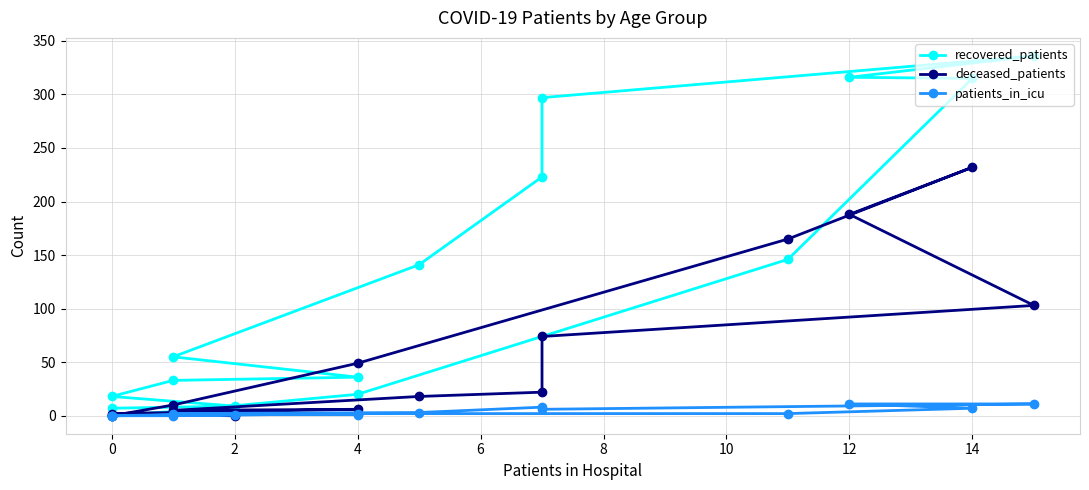

What are all the series names shown in the legend?

recovered_patients, deceased_patients, patients_in_icu